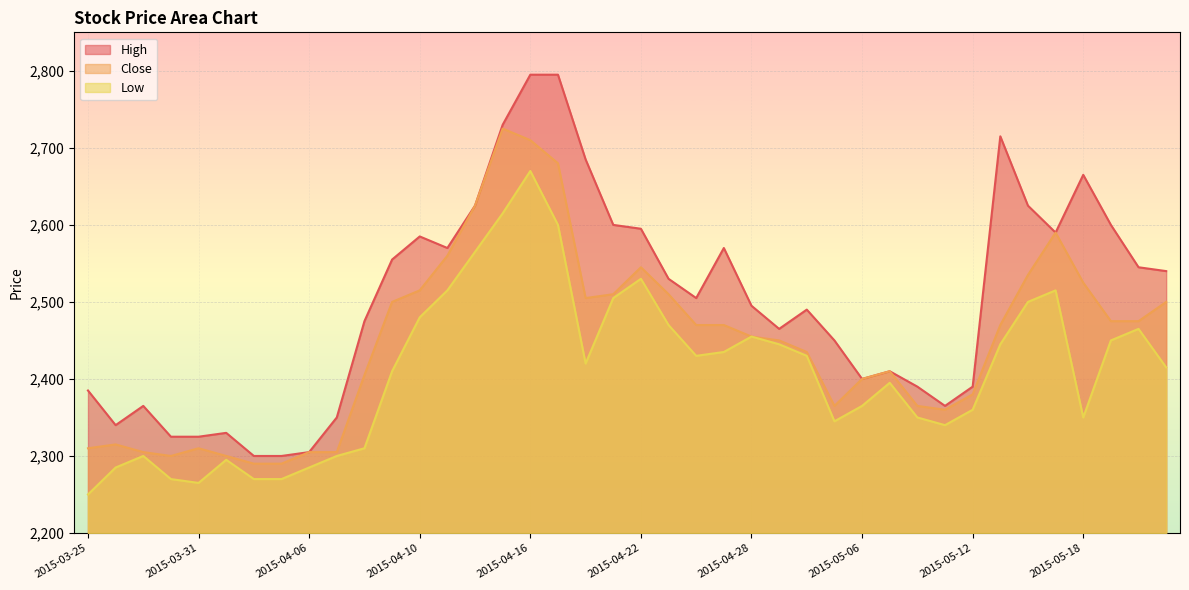

True or false: Close and Low cross at least once.

False